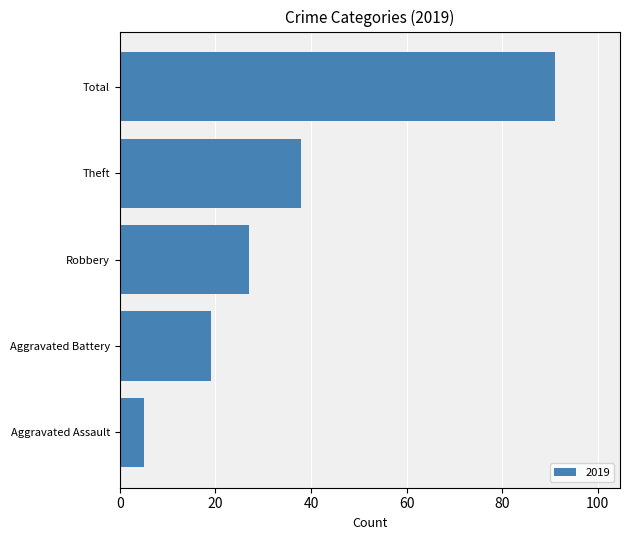

What is the difference between the second highest and minimum values?

33